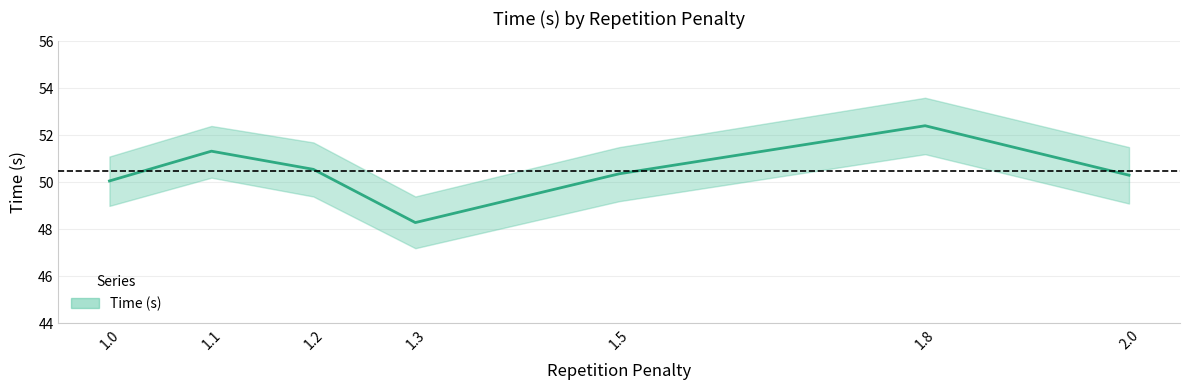

True or false: the data has more than 1 interior local peaks.

True